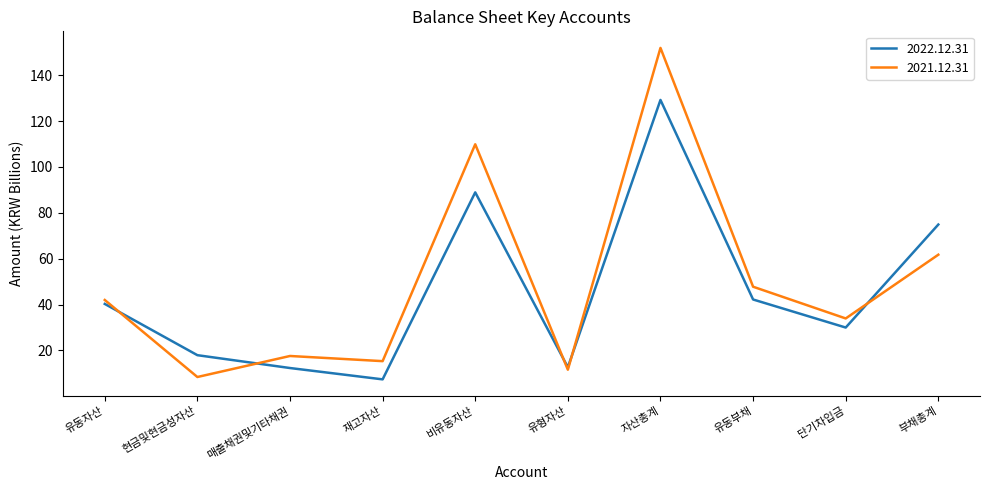

Where do 2021.12.31 and 2022.12.31 first cross each other?

유동자산 and 현금및현금성자산